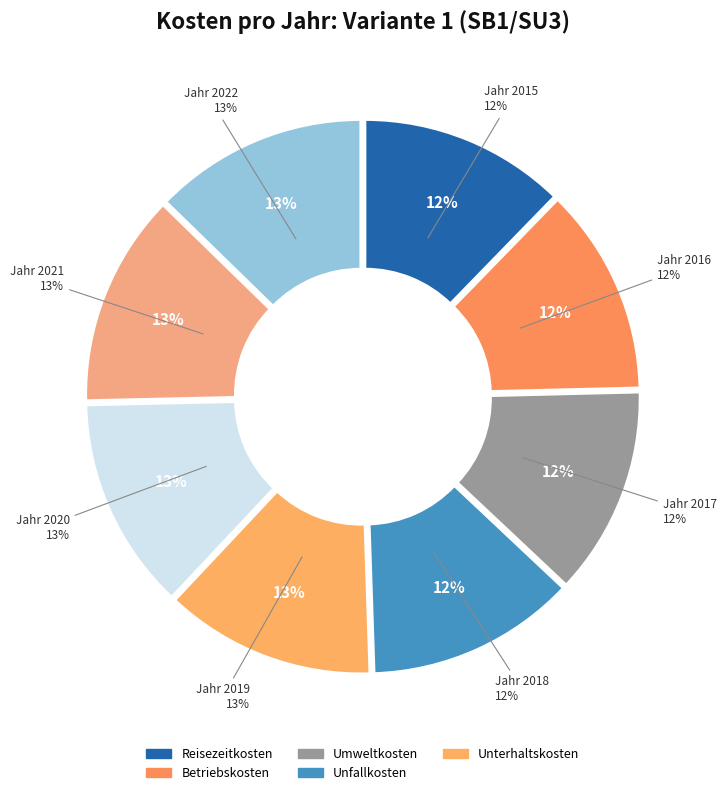

Which series has the widest spread of values?

Reisezeitkosten